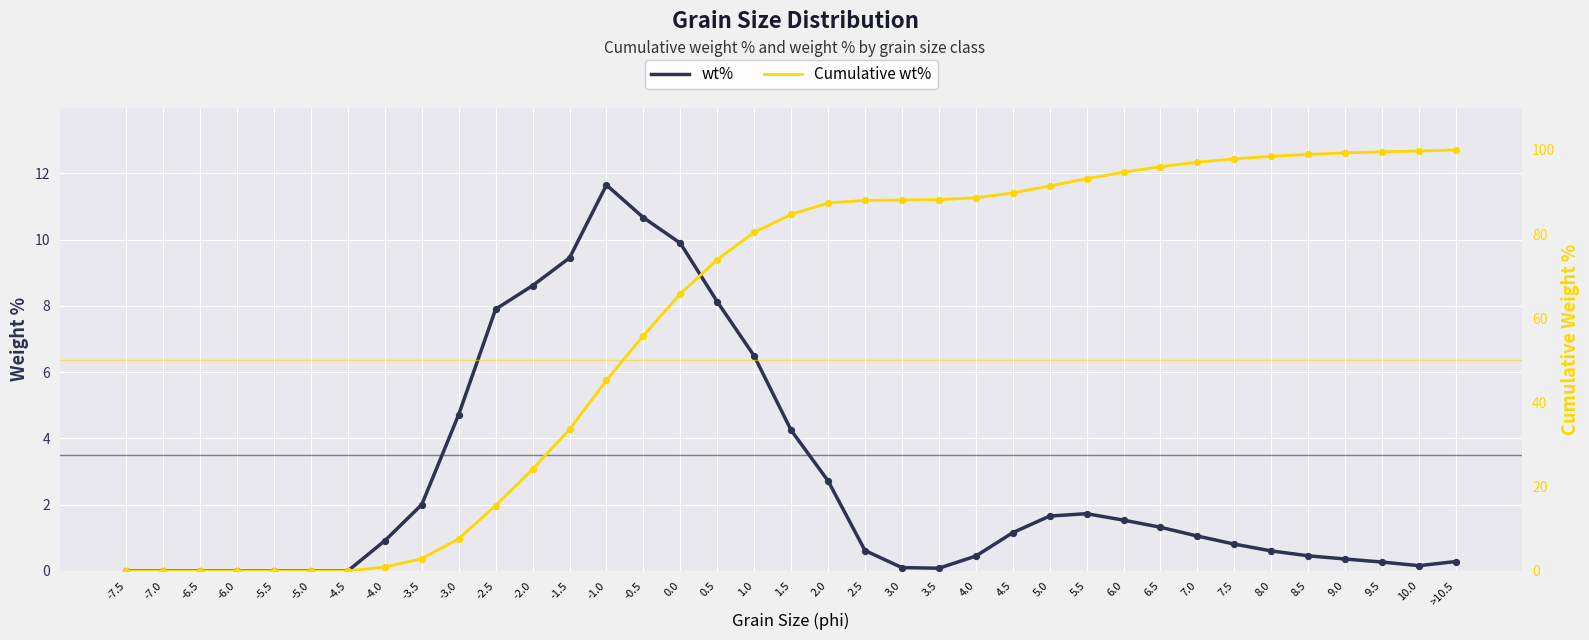

What are all the series names shown in the legend?

wt%, Cumulative wt%